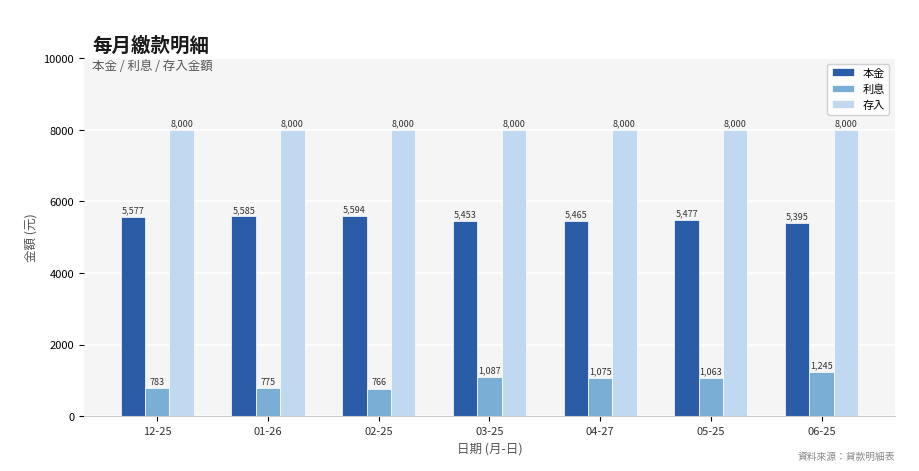

How many categories are shown in the chart?

7